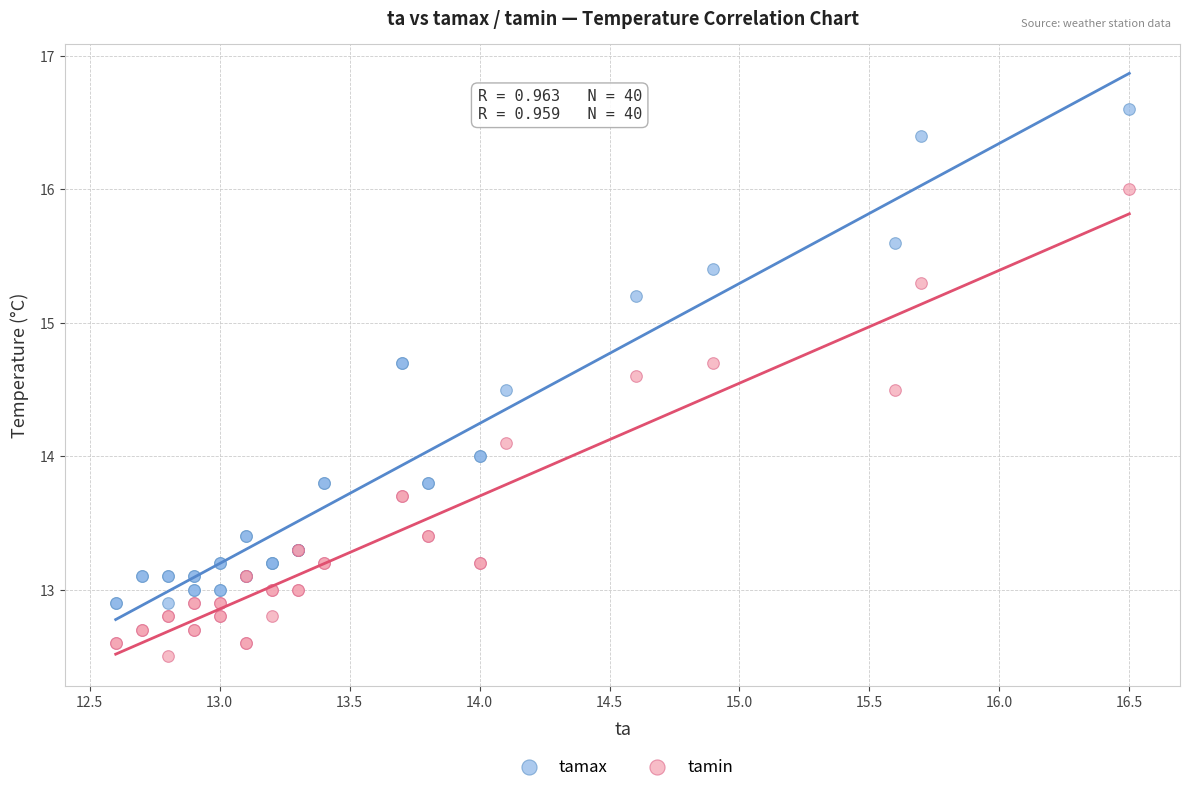

Which series reaches the maximum Y coordinate?

tamax